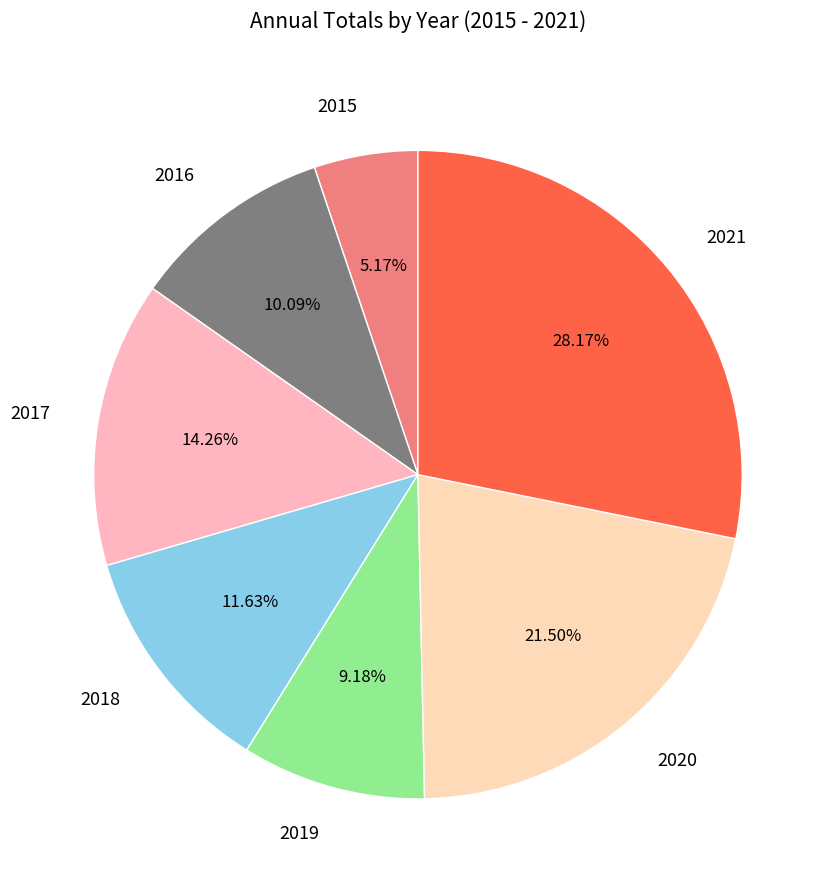

What percentage is NOT represented by 2017?

85.7%